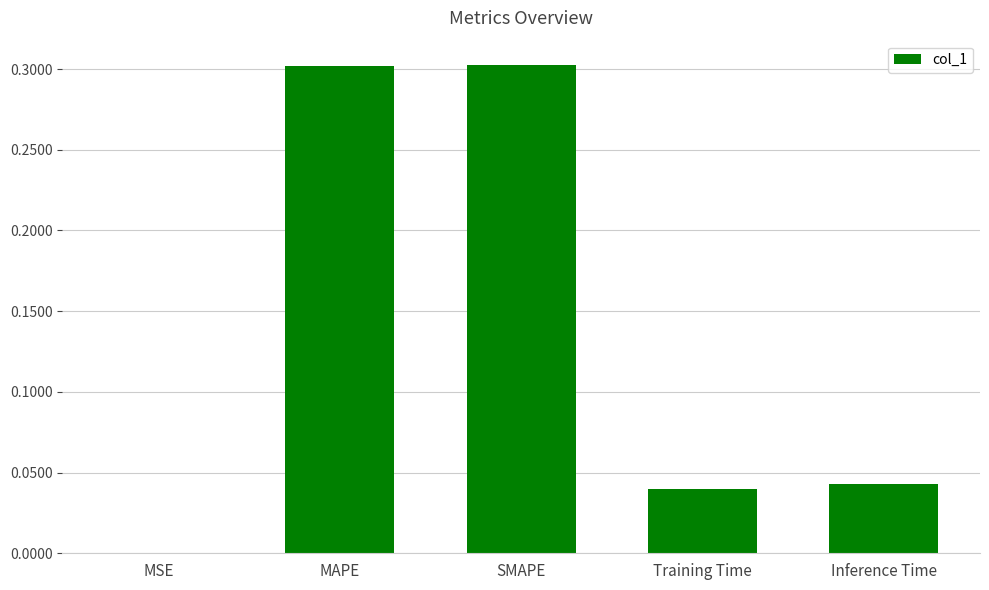

Are the bars grouped side by side (vs. stacked)?

No